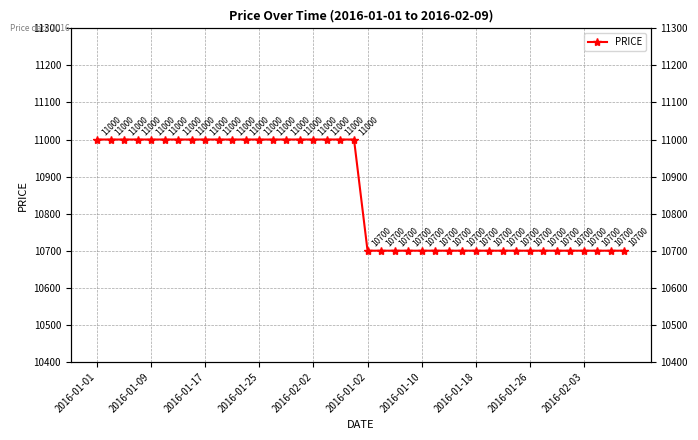

What is the maximum value shown in the chart?

11000